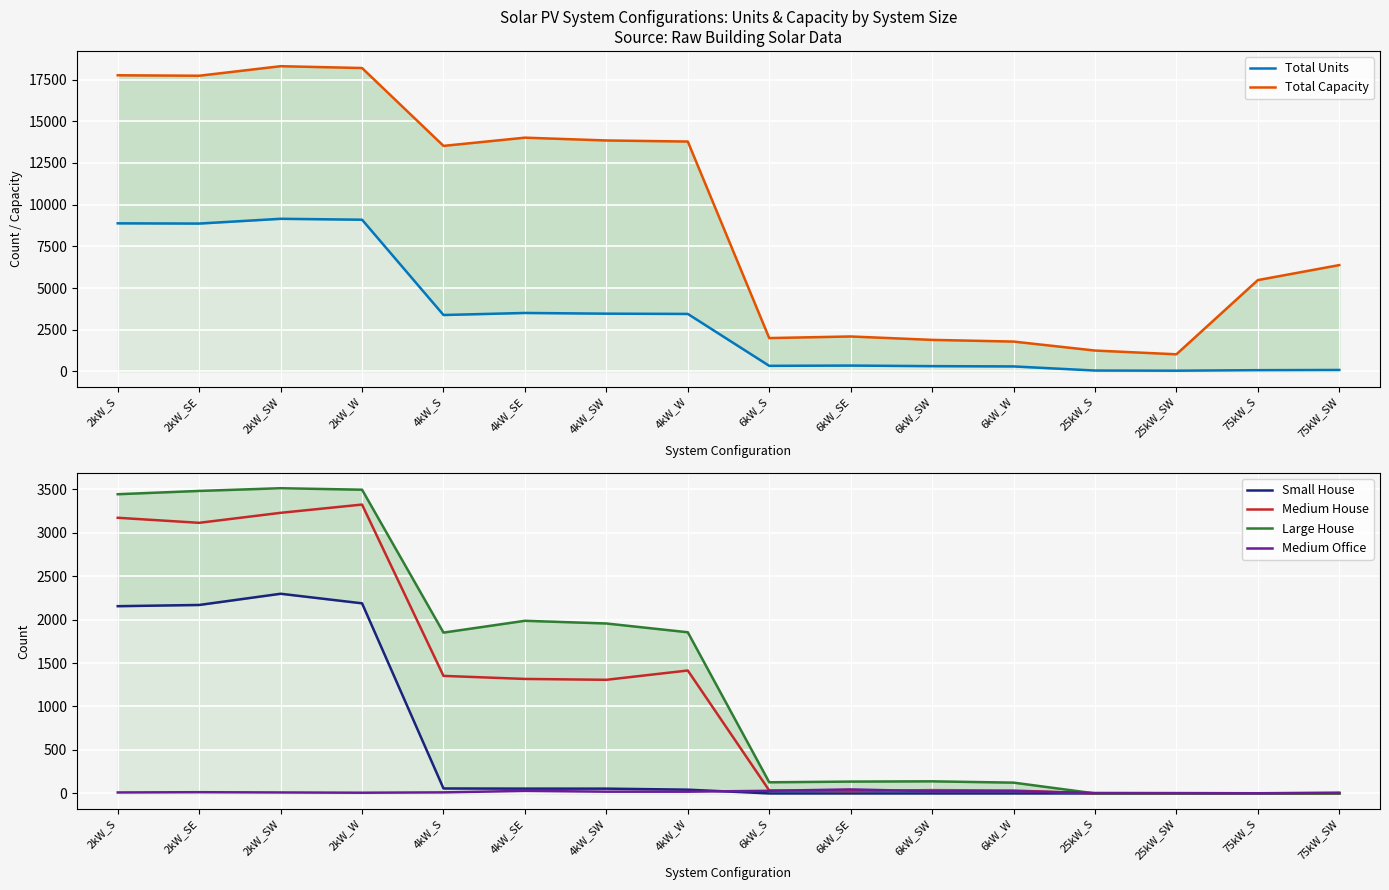

Is this an area chart (filled region under the line)?

No